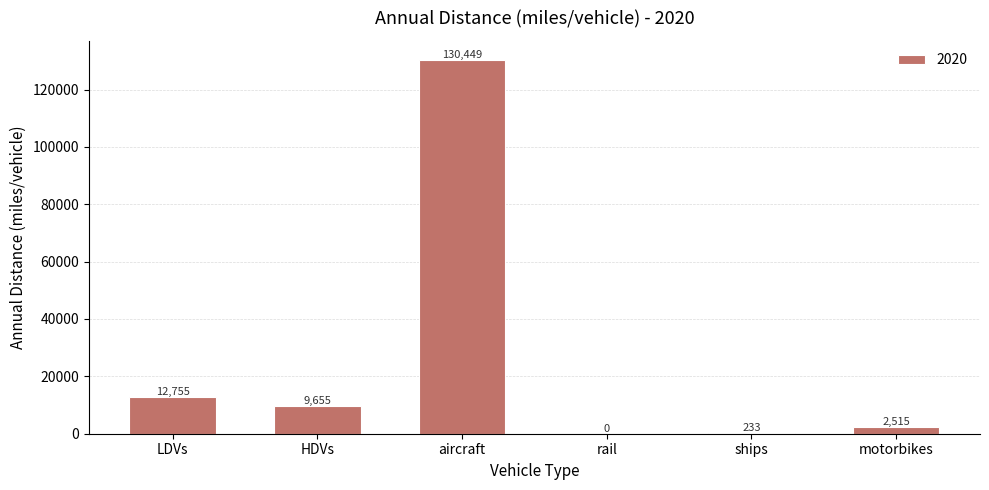

The value at motorbikes is 2514.7. True or false?

True